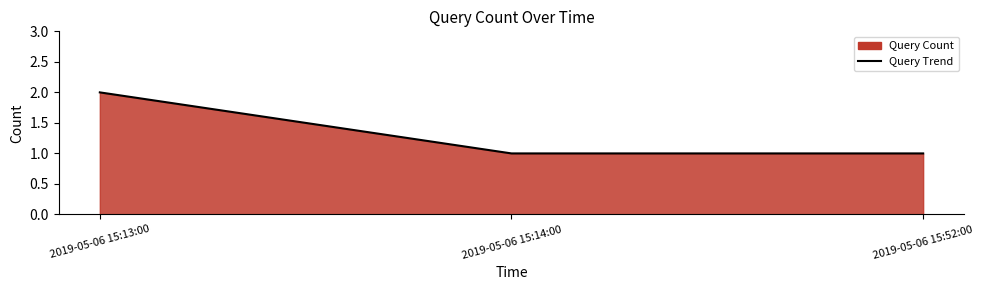

How many lines are shown in the chart?

1